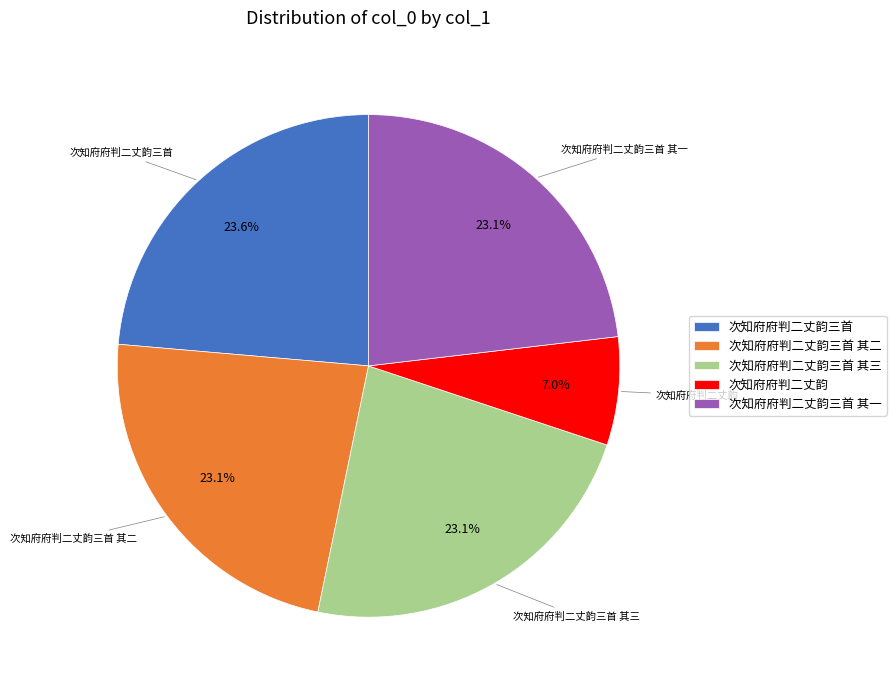

Does 次知府府判二丈韵三首 其三 account for over 50% of the chart?

No